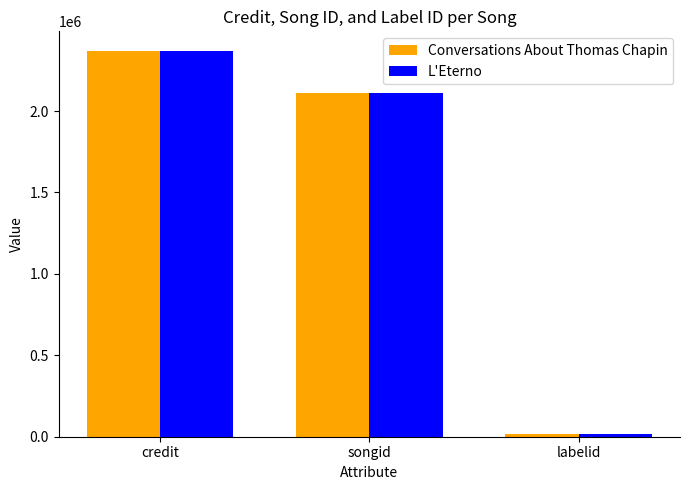

Reading right to left, list all the values displayed in this chart.

Conversations About Thomas Chapin: labelid=14394	songid=2113150	credit=2371100
L'Eterno: labelid=14394	songid=2113200	credit=2371130